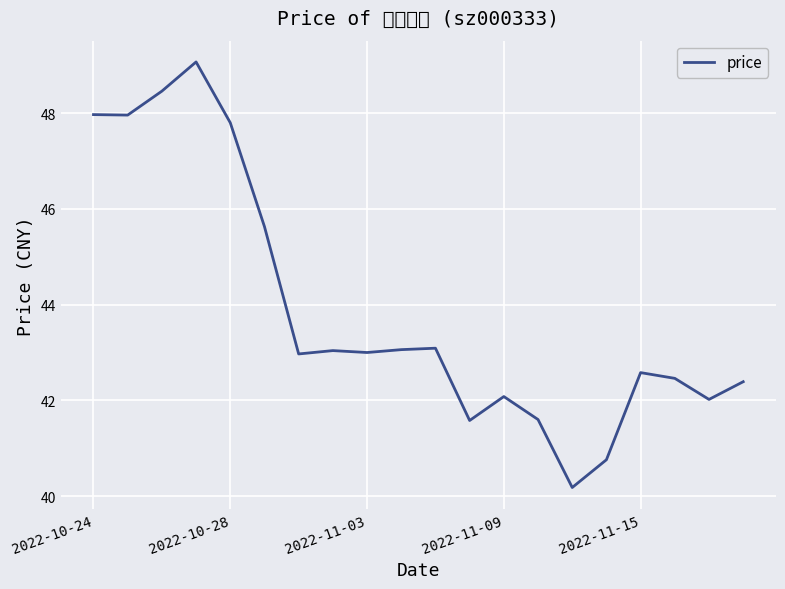

What is the difference between the second highest and minimum values?

8.3